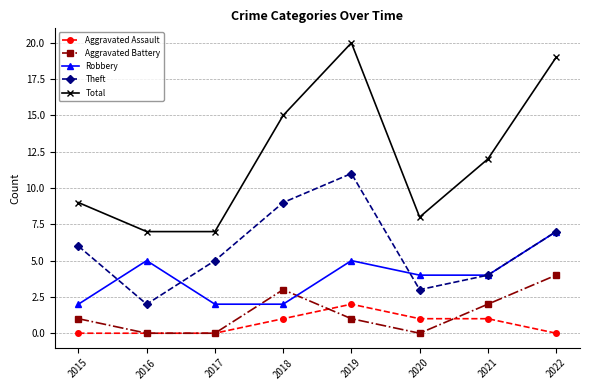

Rank the series at 2018 from highest to lowest value.

Total, Theft, Aggravated Battery, Robbery, Aggravated Assault